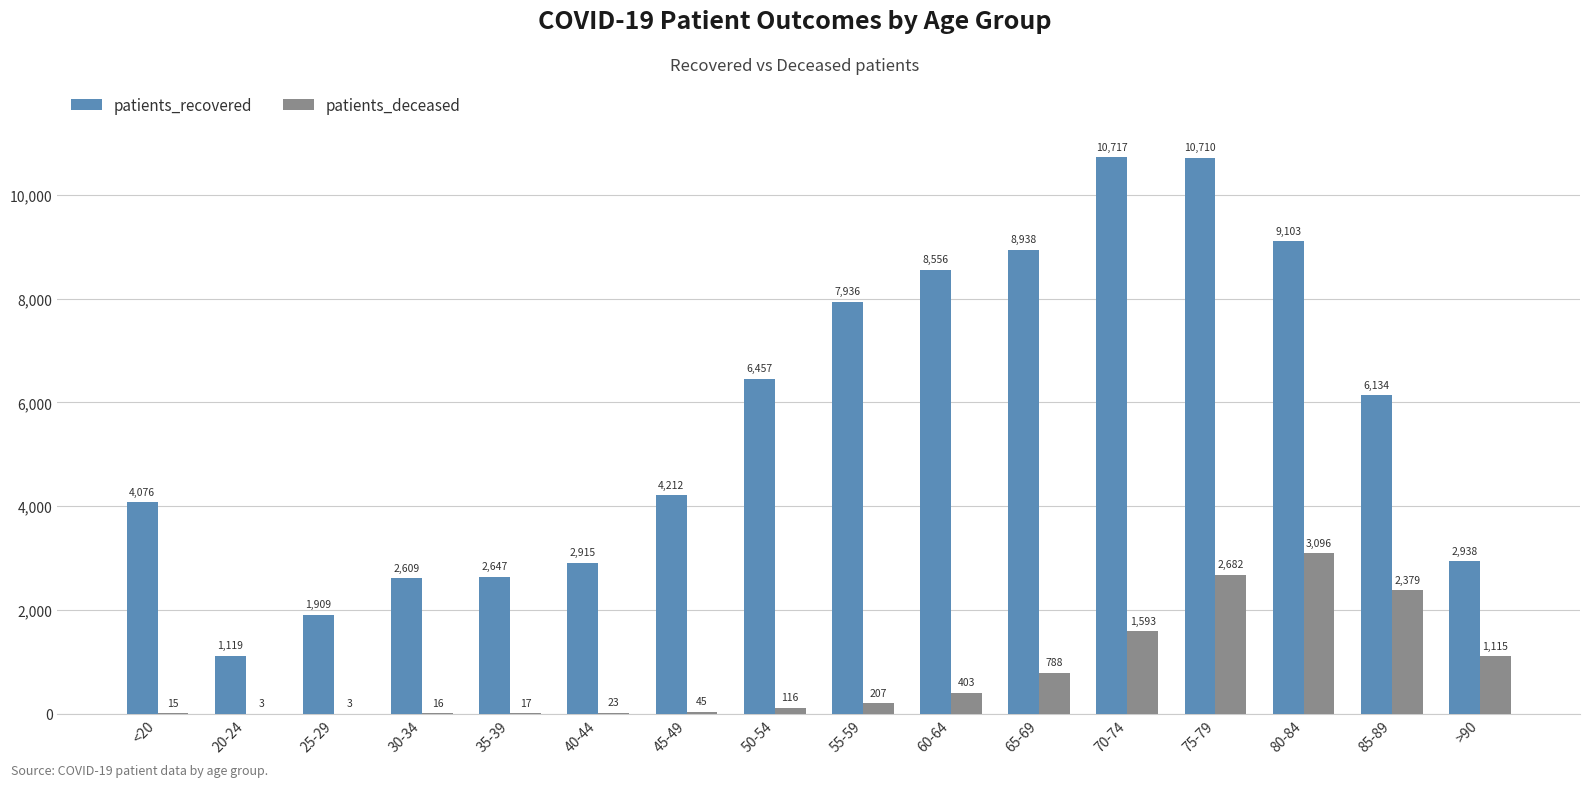

Which category has the highest value in the patients_recovered series?

70-74